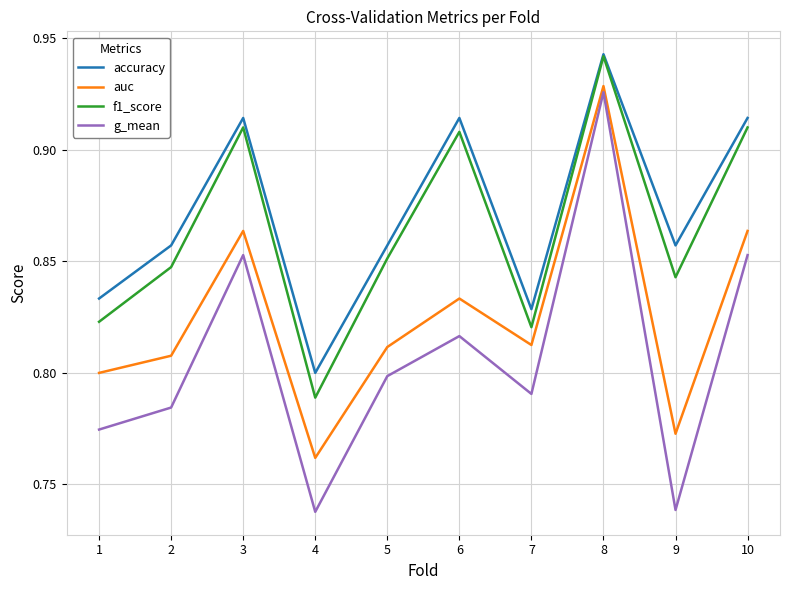

Is the value of auc at 8 greater than the value of f1_score at 4?

Yes